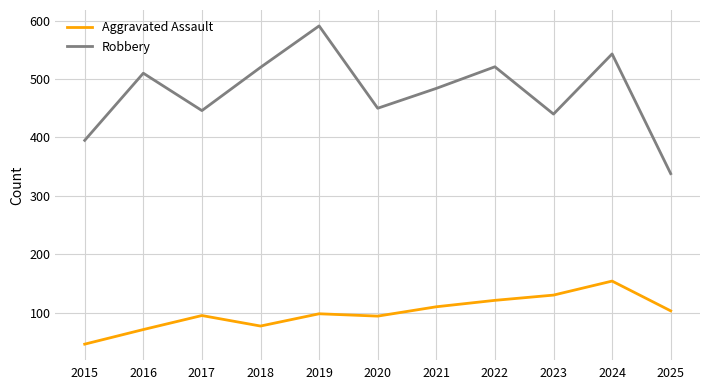

What is the greatest value displayed?

591